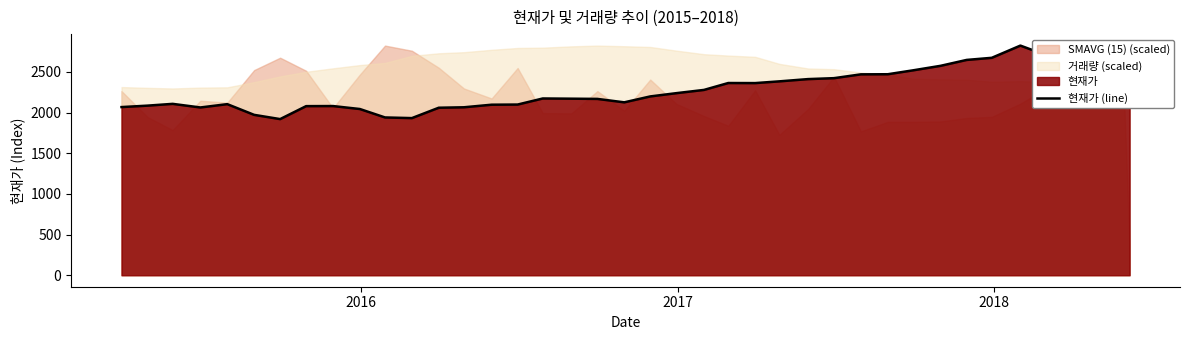

What is the difference between the second highest and minimum values?

852.3